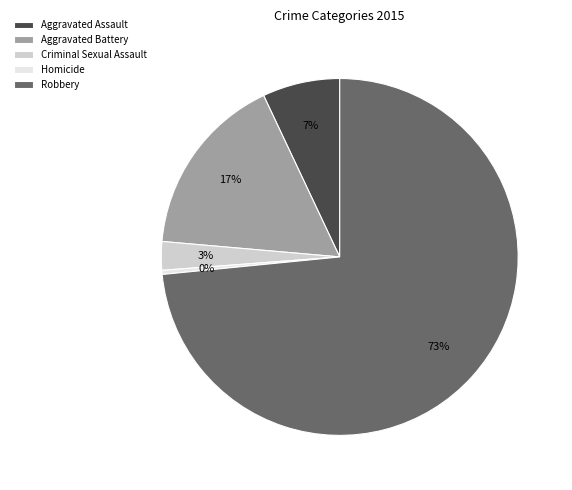

Does any single category account for the majority?

Yes